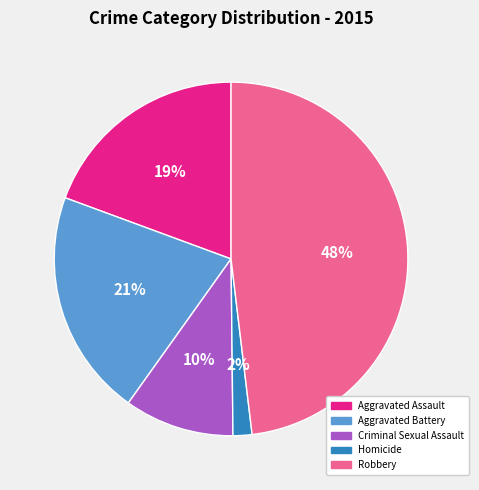

Is the sum of Homicide and Aggravated Battery greater than half?

No